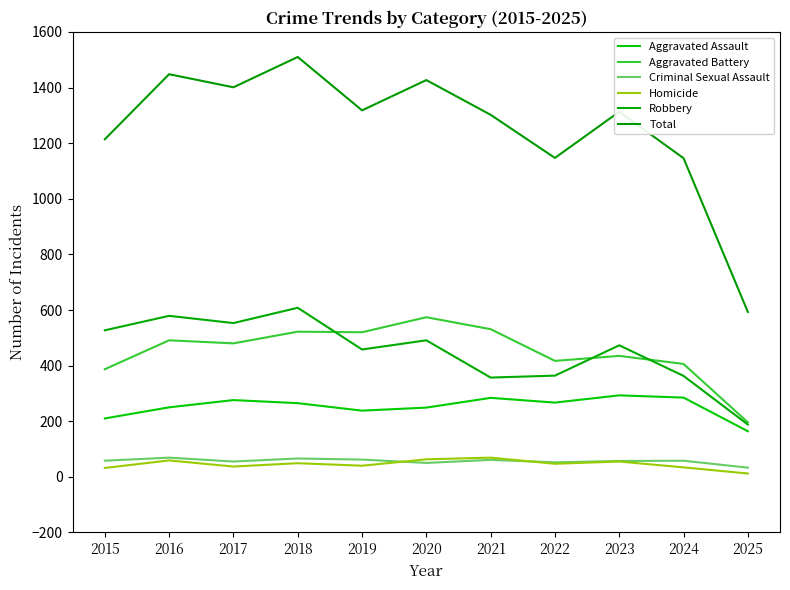

At which label is Robbery closest to 398?

2022